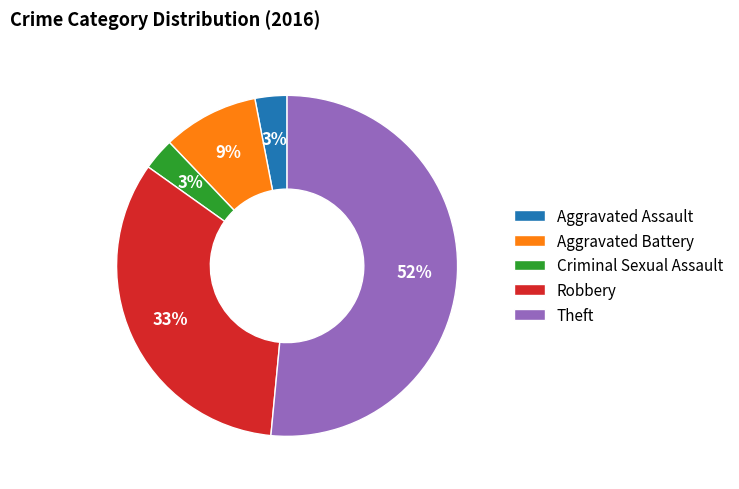

What is the largest slice in the pie chart?

Theft